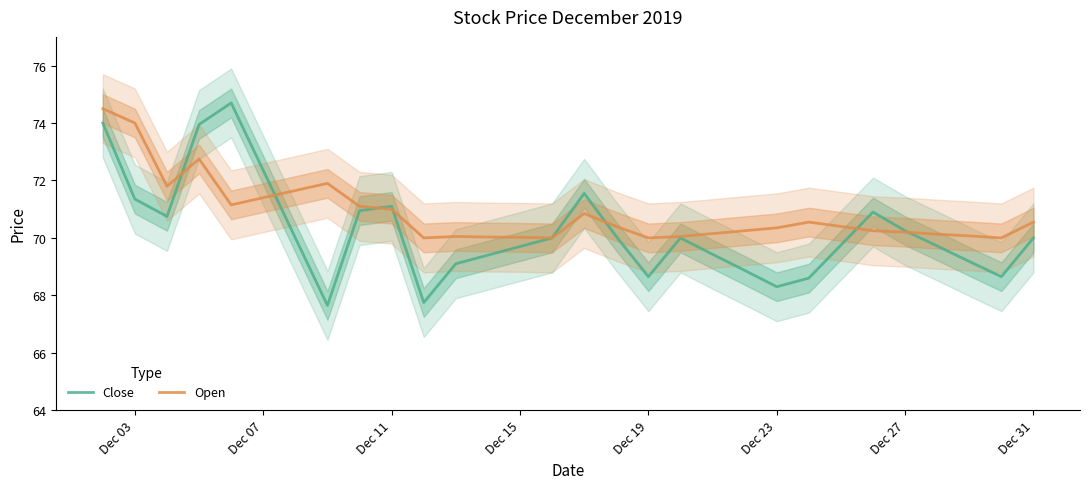

What is the highest value of the Open series?

74.5